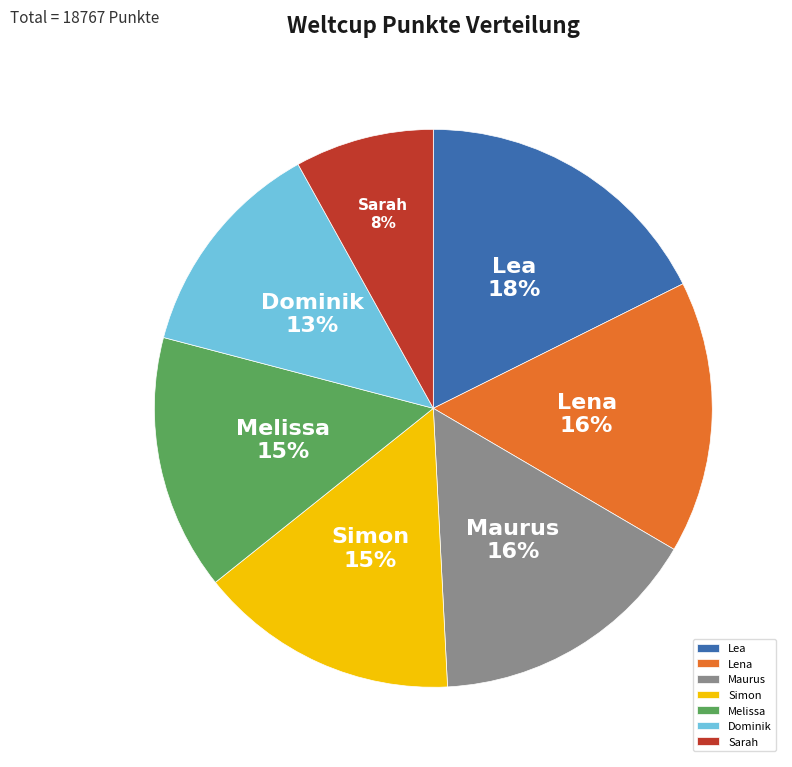

What percentage is the Dominik slice, to the nearest percent?

13%